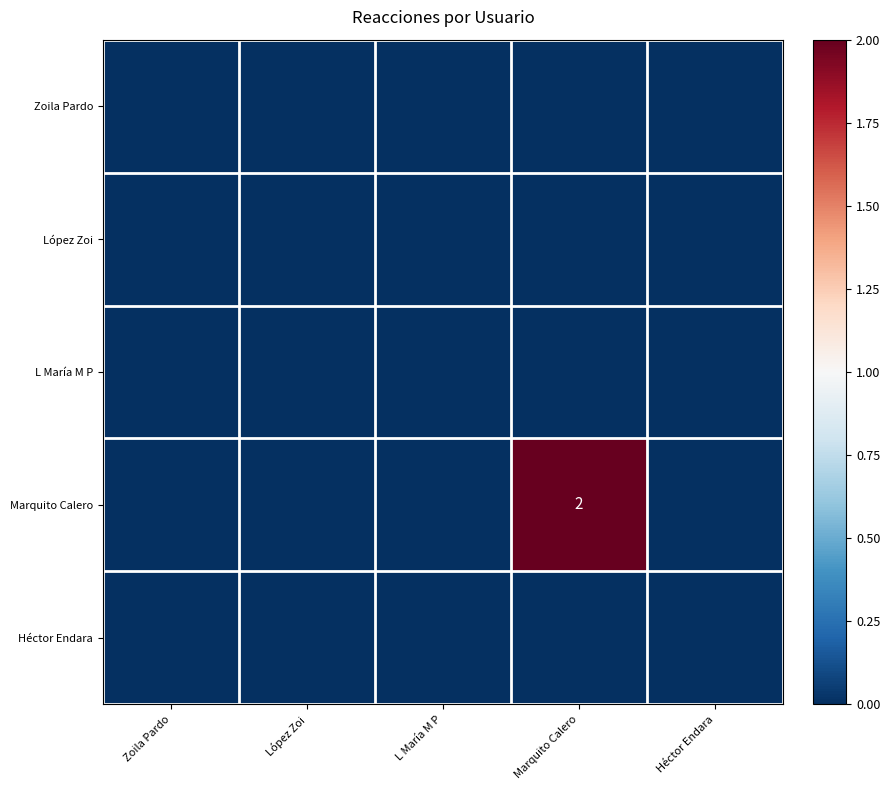

List the labels in order of López Zoi value, smallest first.

Zoila Pardo, López Zoi, L María M P, Marquito Calero, Héctor Endara